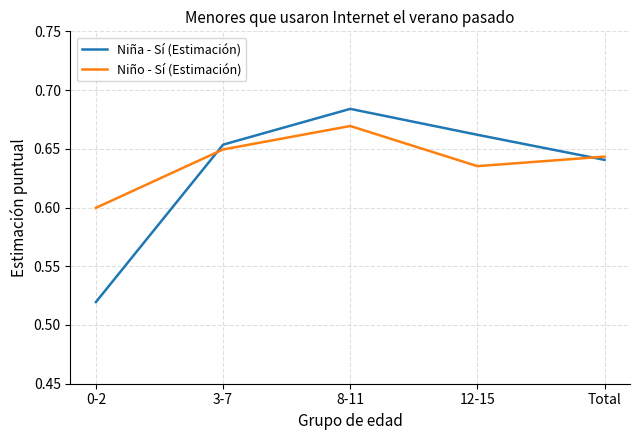

How many interior local peaks does the Niña - Sí (Estimación) series have?

1